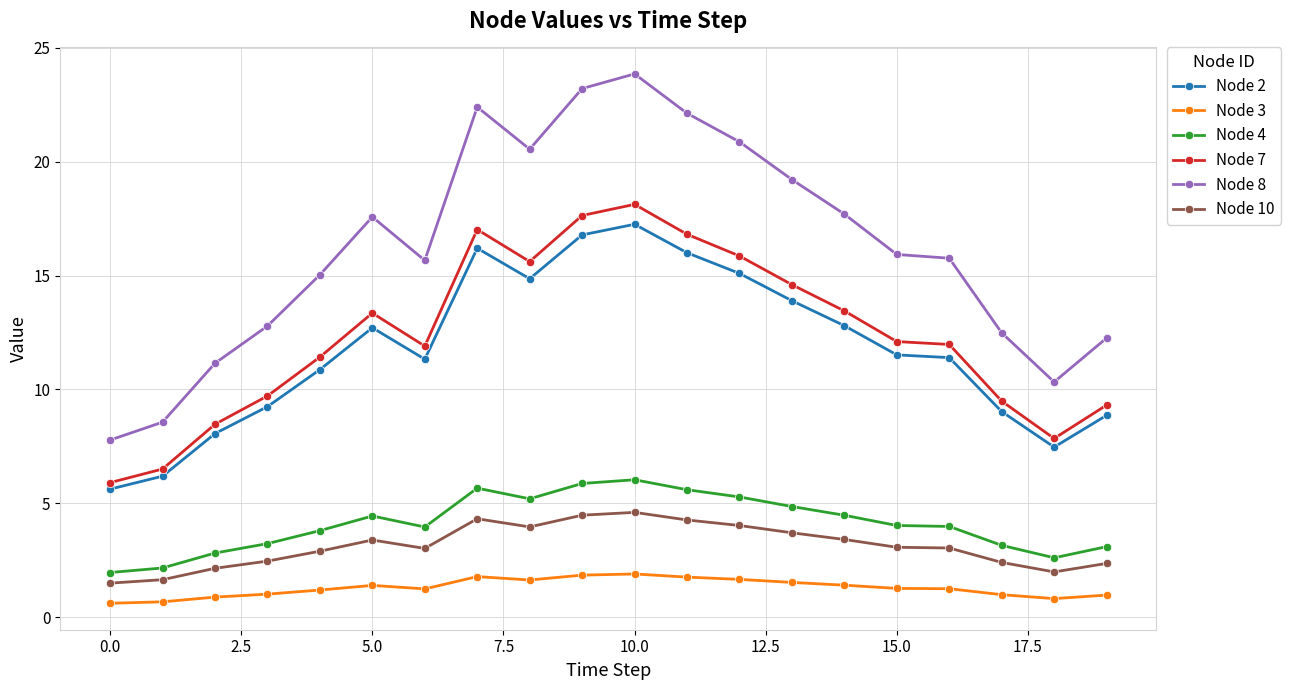

What is the highest value of the Node 7 series?

18.1